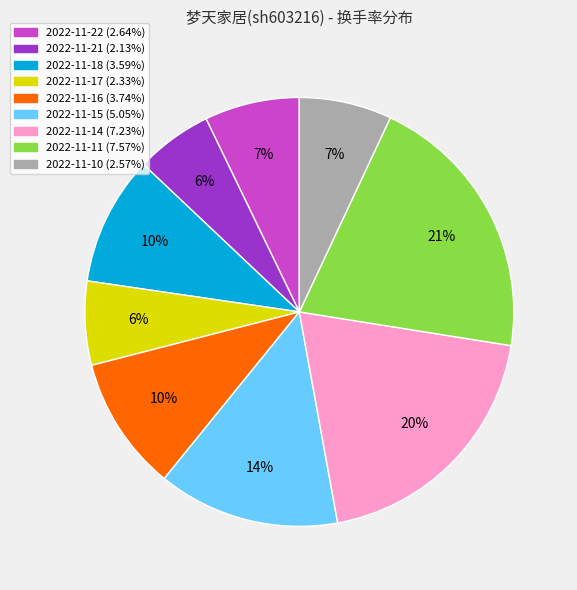

How many segments does this pie chart have?

9